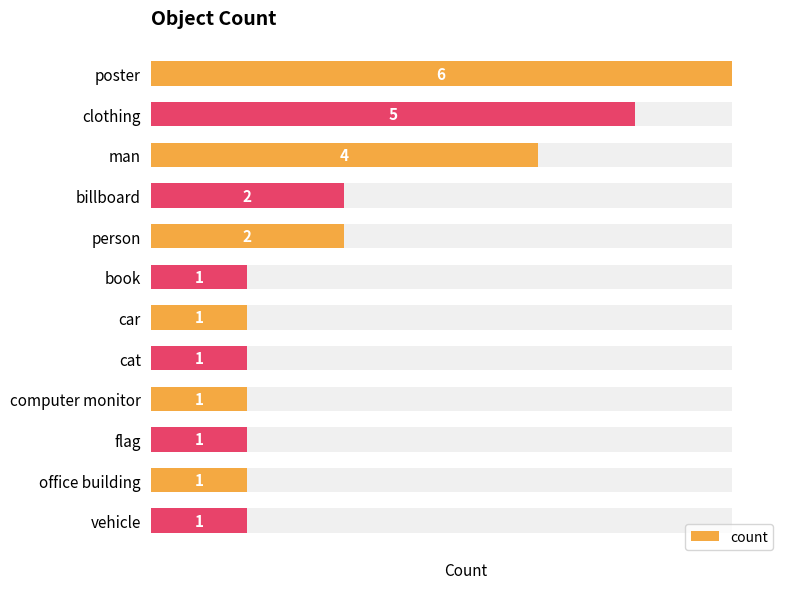

Rank the categories by value from lowest to highest.

book, car, cat, computer monitor, flag, office building, vehicle, billboard, person, man, clothing, poster